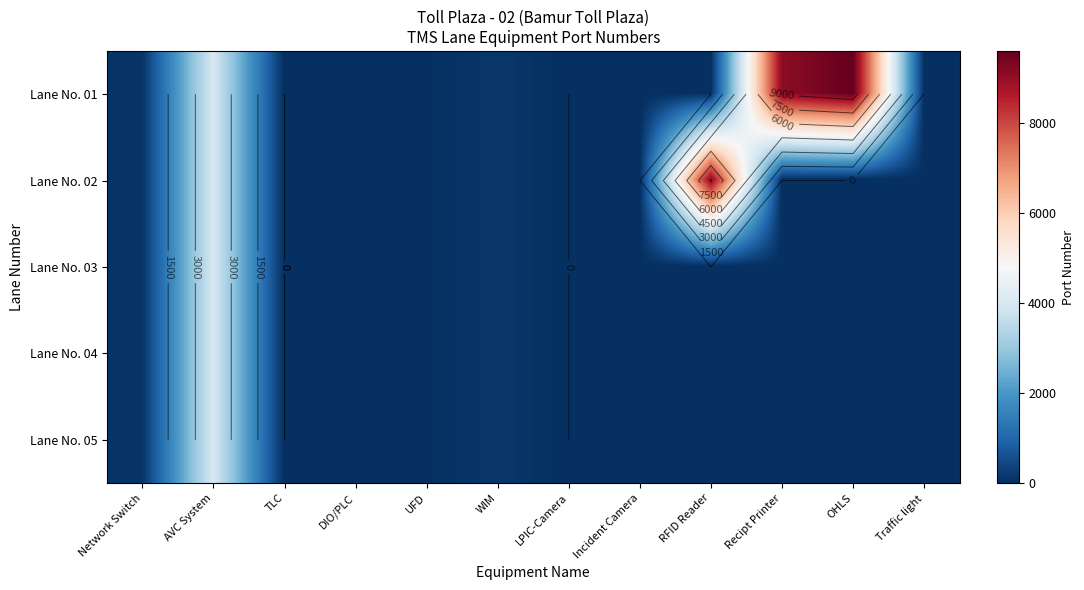

Is it true that Lane No. 01 equals 15964 at Recipt Printer?

False